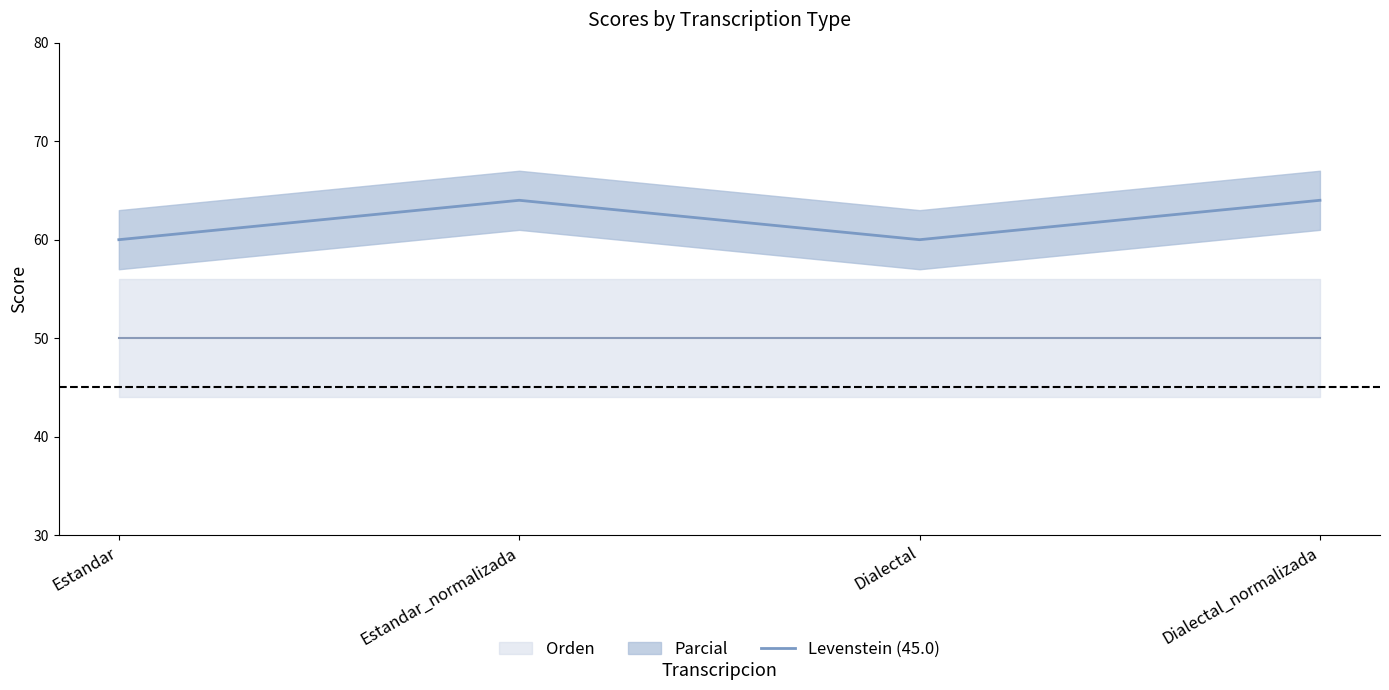

At which category is the sum across all series the highest?

Estandar_normalizada